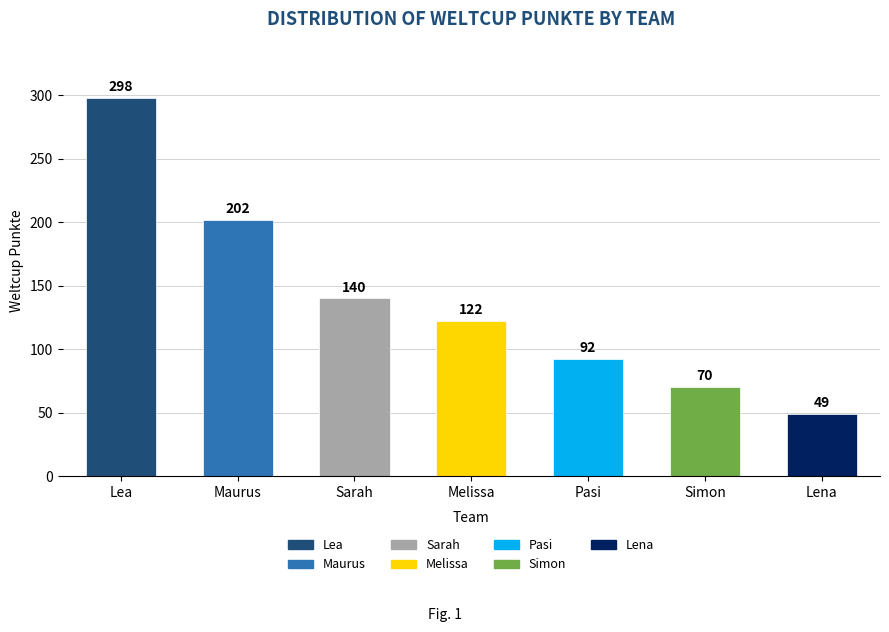

True or false: the data shows 26 at Pasi.

False